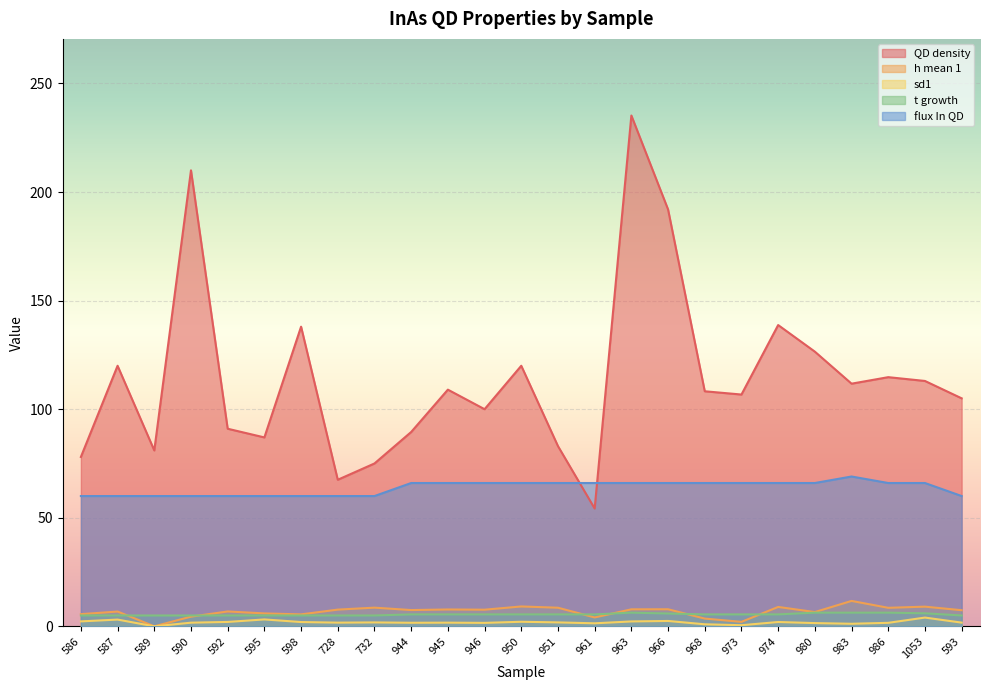

How many values in the QD density series are below 108?

12